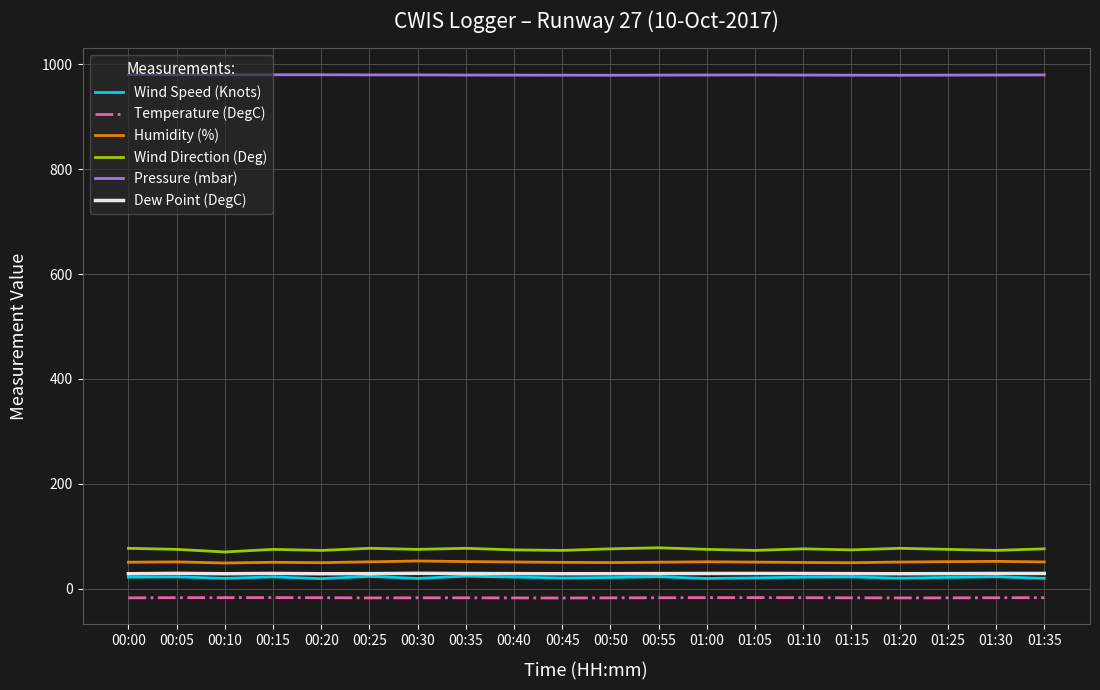

Is it true that Temperature (DegC) equals -17.4 at 00:30?

True